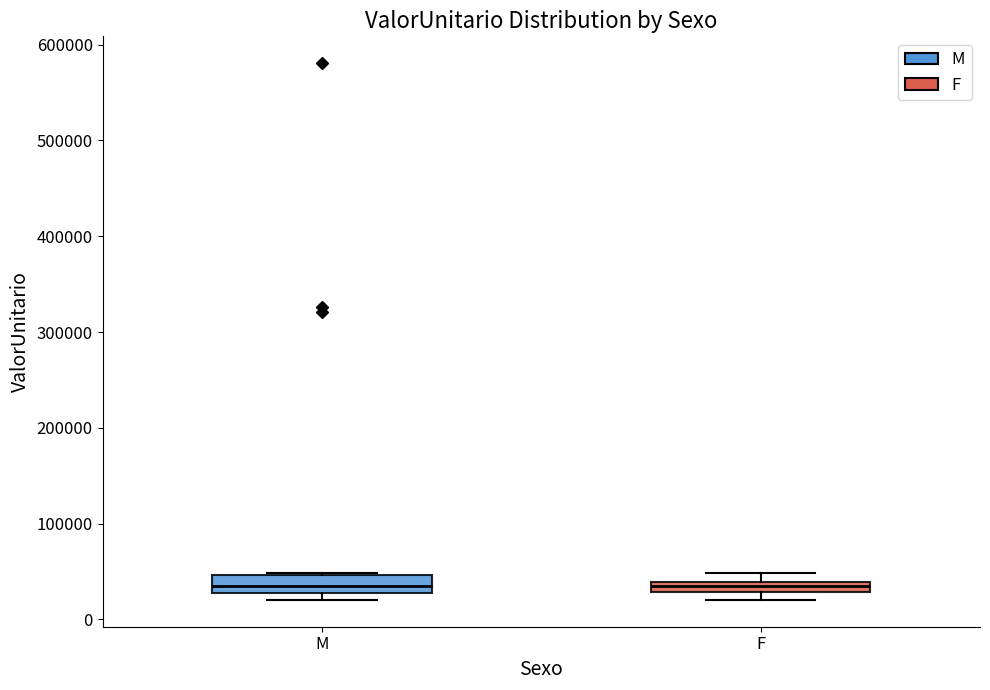

Where is the lower edge of the box for M on the y-axis? The values are not printed on the chart, so give them approximately, as read against the axis.

30000